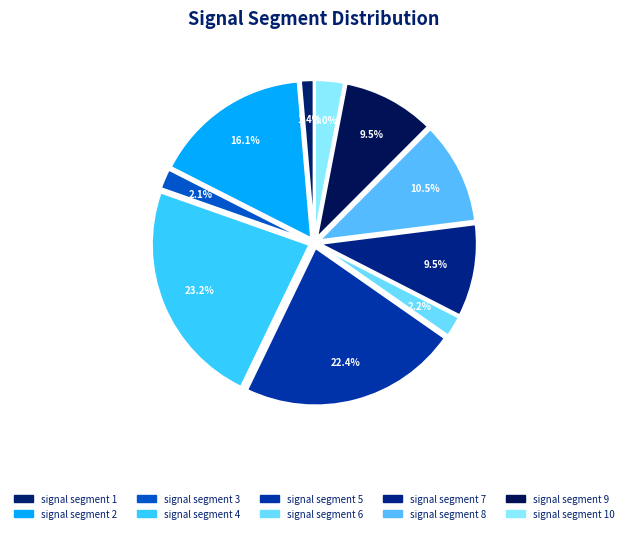

What is the total percentage of signal segment 1 and signal segment 9?

10.8%